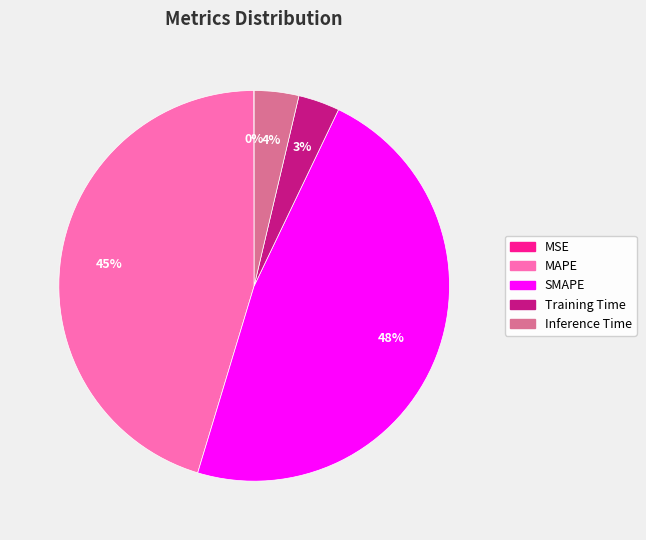

The Inference Time slice represents 13% of the pie. True or false?

False